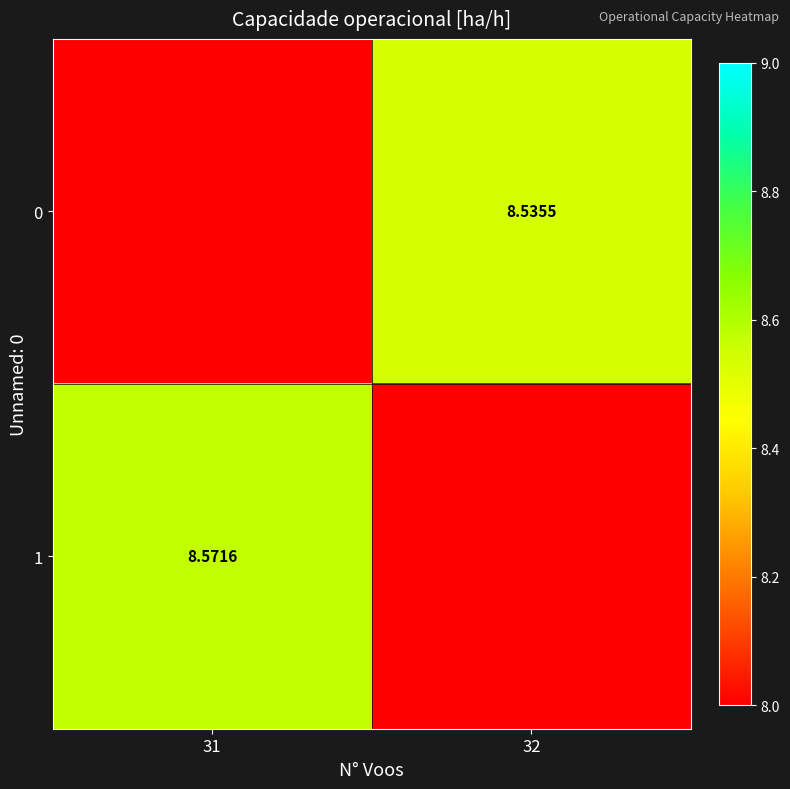

The 1 series shows 5.6 at 32. True or false?

False